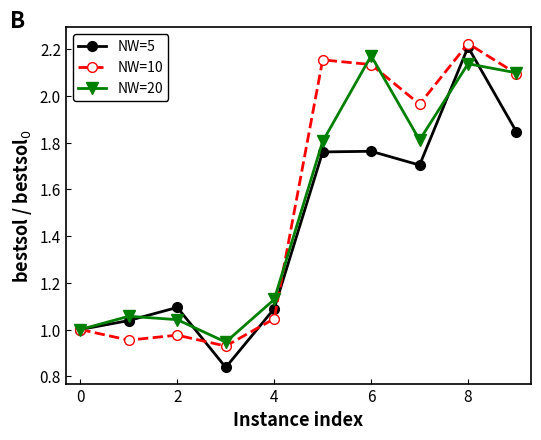

Which series has the widest spread of values?

NW=5